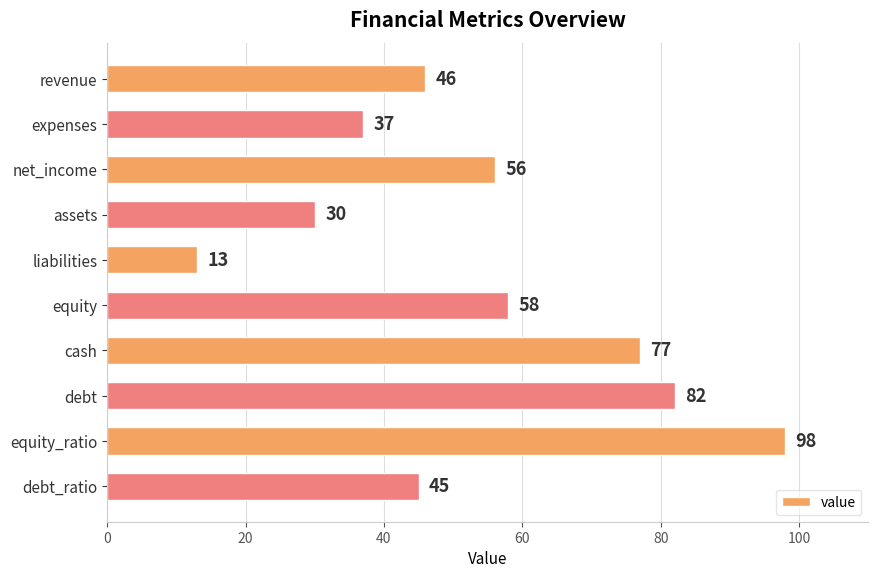

Where is the data nearest to the value 55?

net_income